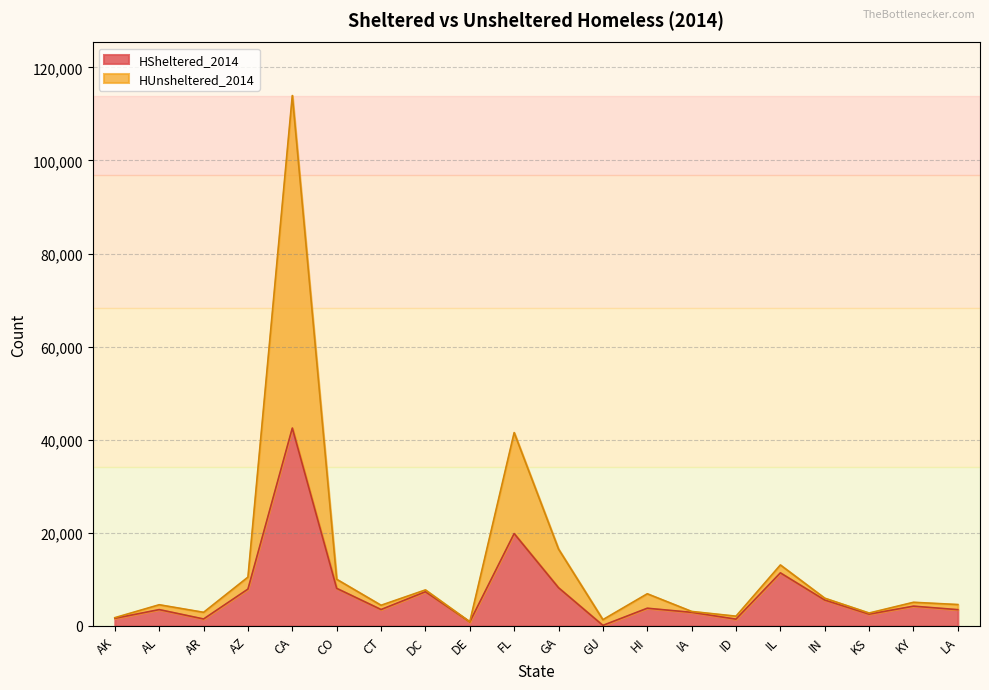

Between FL and IA, which series saw the biggest shift?

HUnsheltered_2014